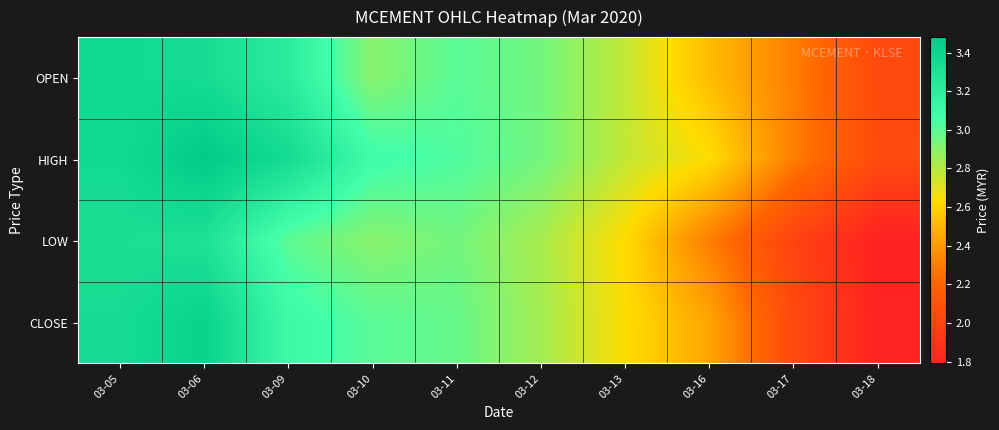

What is the spread (max minus min) of values at 03-06?

0.2